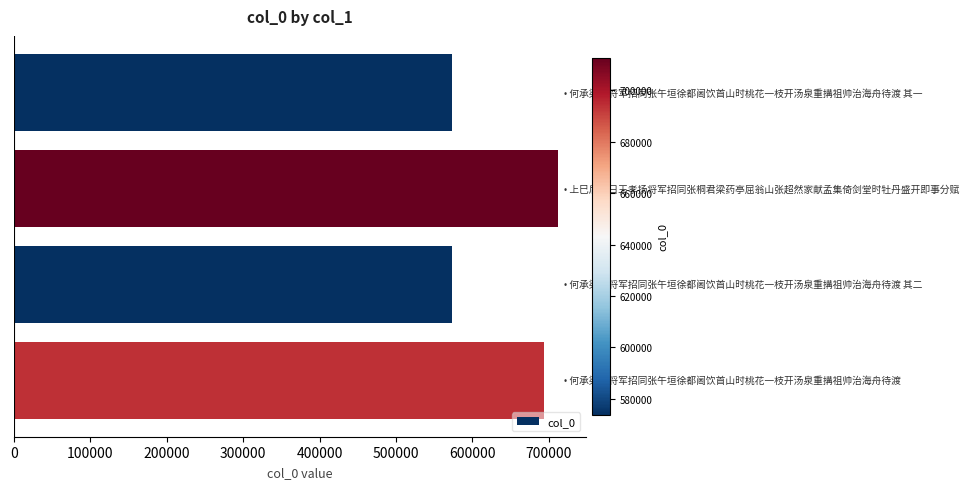

What is the value of the 3rd bar from the top?

573701